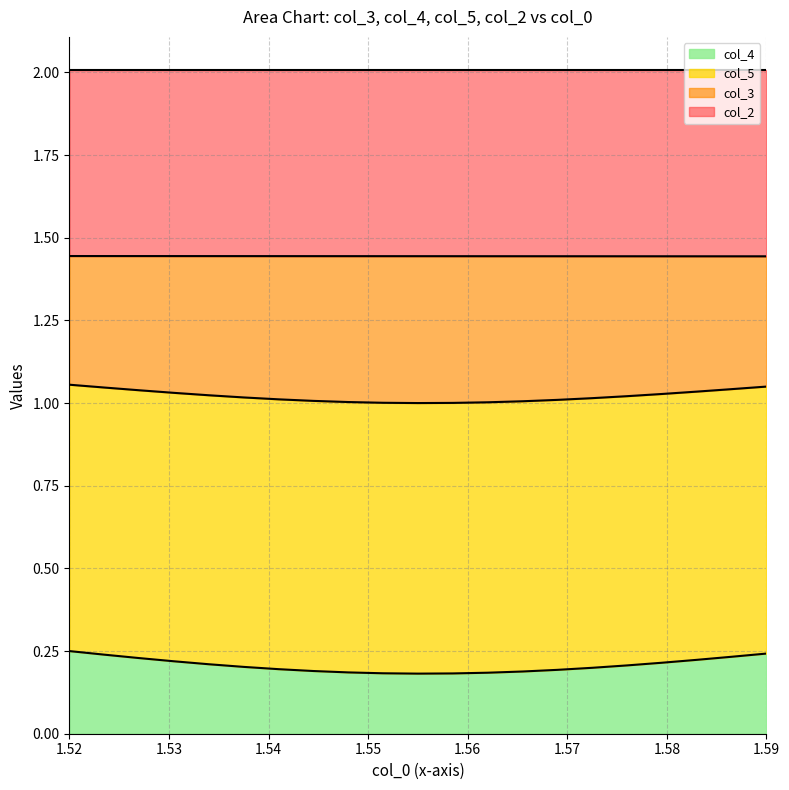

At which category is the sum across all series the highest?

1.52